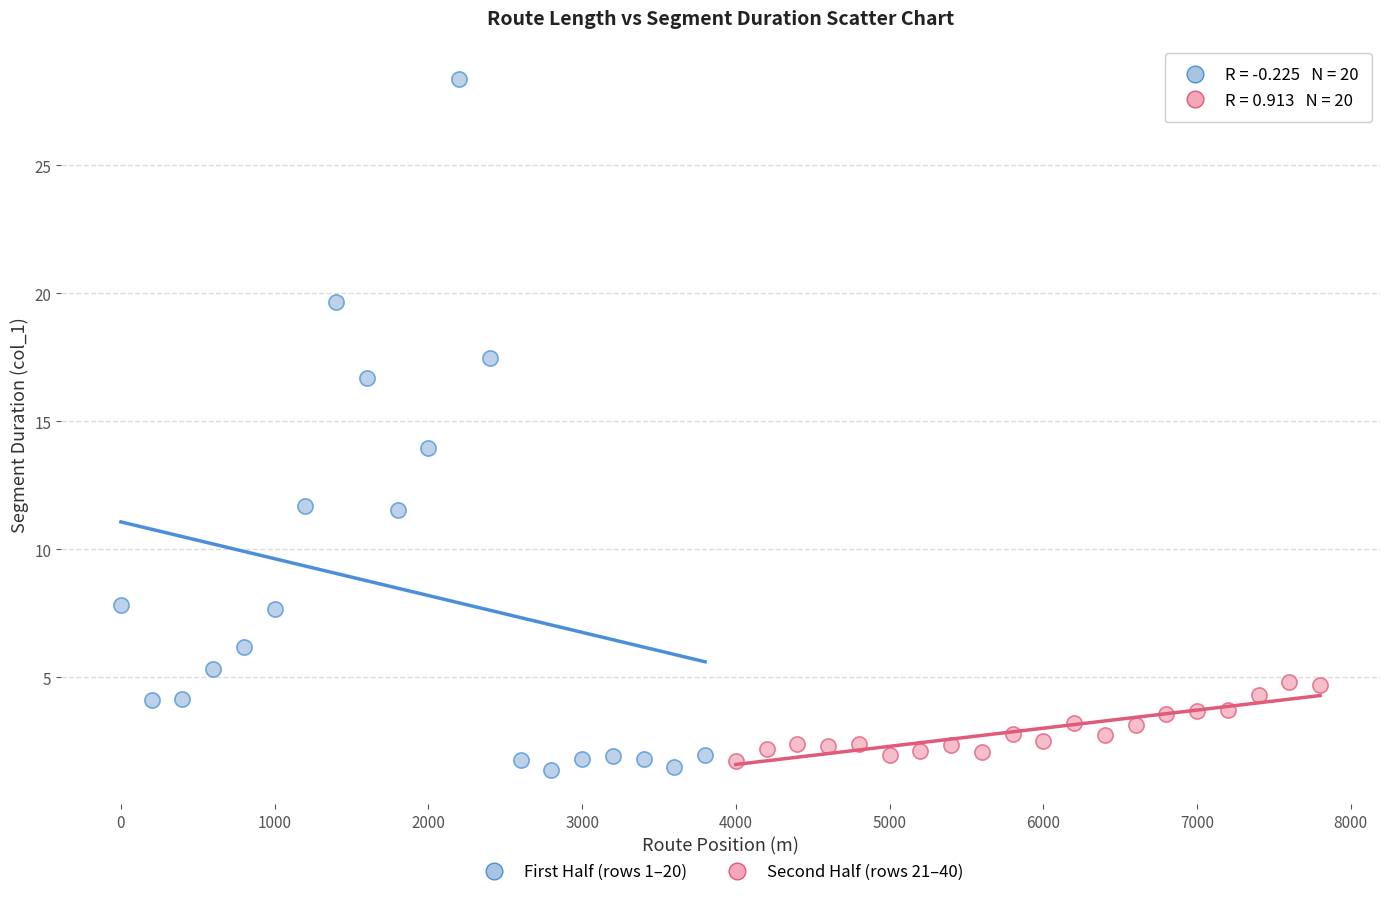

Which series contains the lowest Y value?

First Half (rows 1–20)